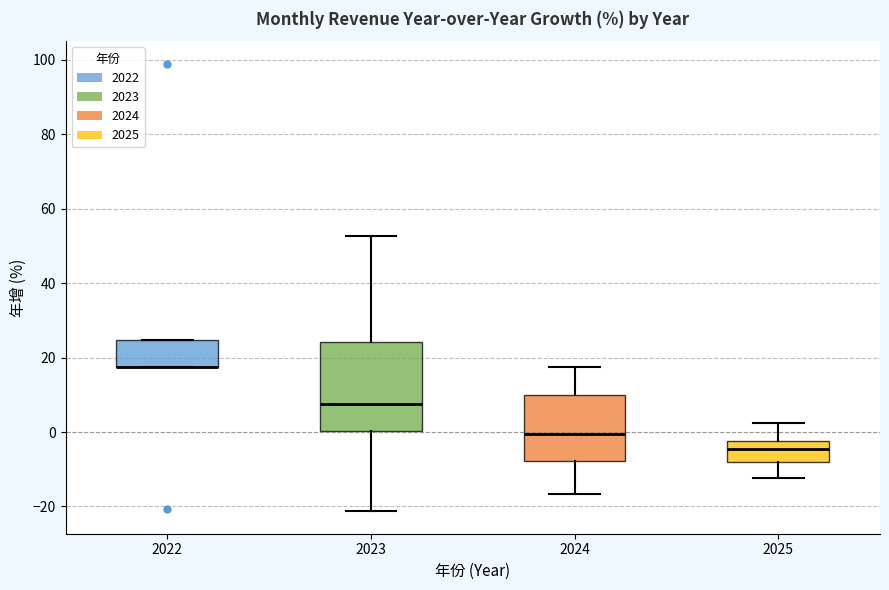

Reading left to right, read every box against the y-axis: the position of its median line, the range the box covers, and the ends of its whiskers. The values are not printed on the chart, so give them approximately, as read against the axis.

2022: median 18 (drawn on the box's lower edge), box 18 to 24, whiskers 18 to 24
2023: median 8, box 0 to 24, whiskers -22 to 52
2024: median 0, box -8 to 10, whiskers -16 to 18
2025: median -4, box -8 to -2, whiskers -12 to 2